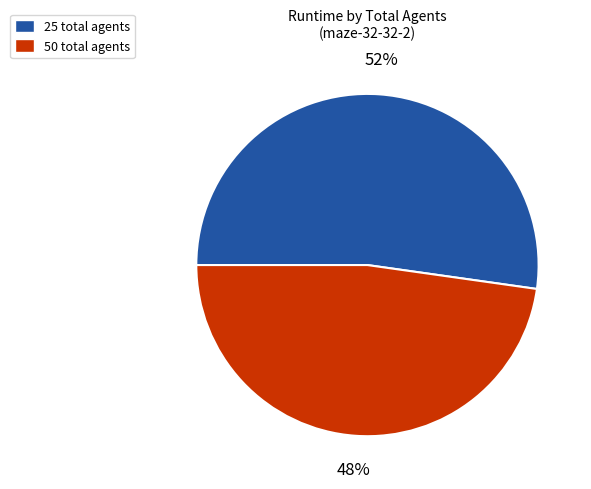

Is it true that 50 total agents is 48% of the pie?

True